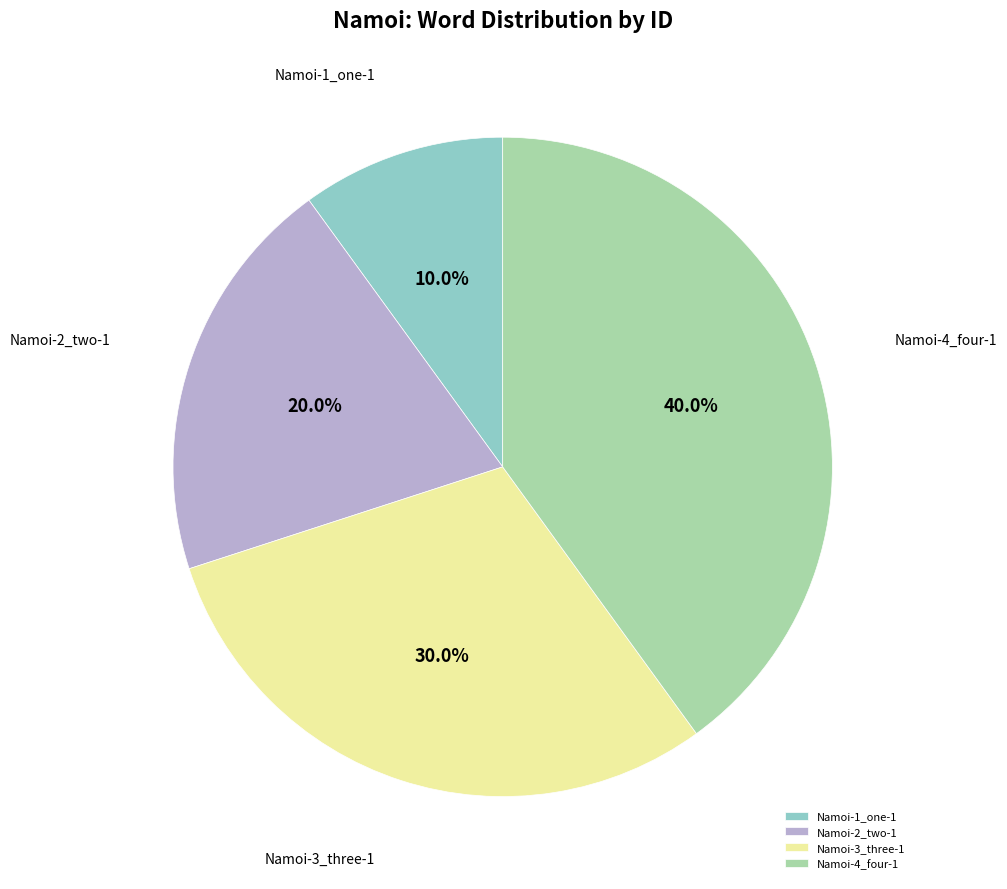

What percentage is NOT represented by Namoi-1_one-1?

90.0%